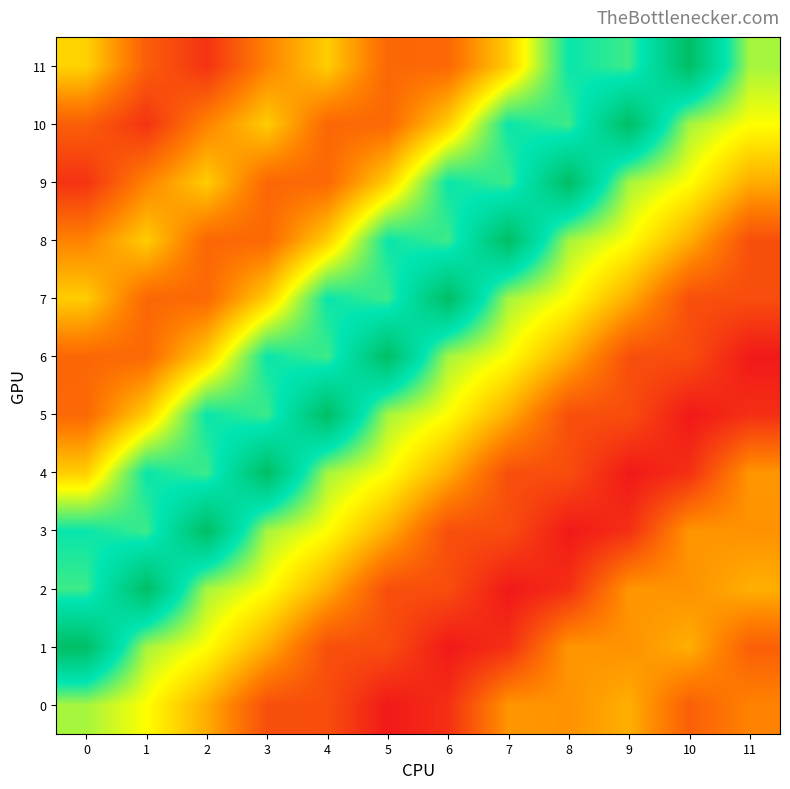

How many series are shown in this chart?

12